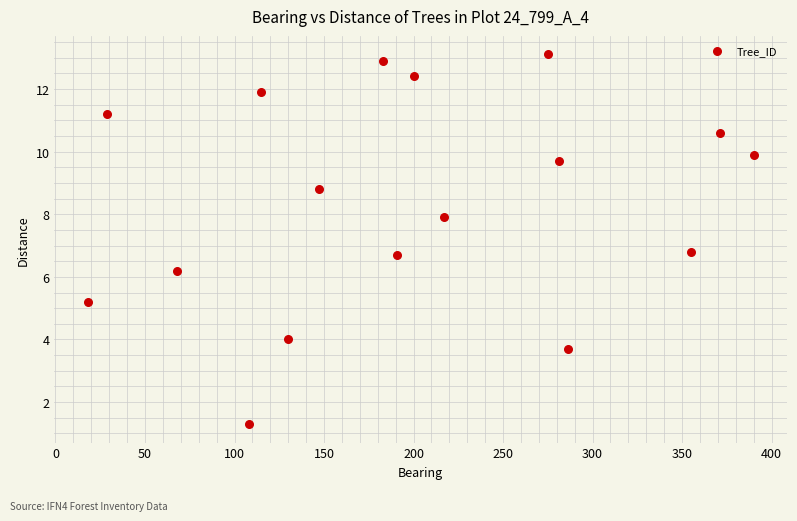

What is the range of X values (max minus min)?

372.0